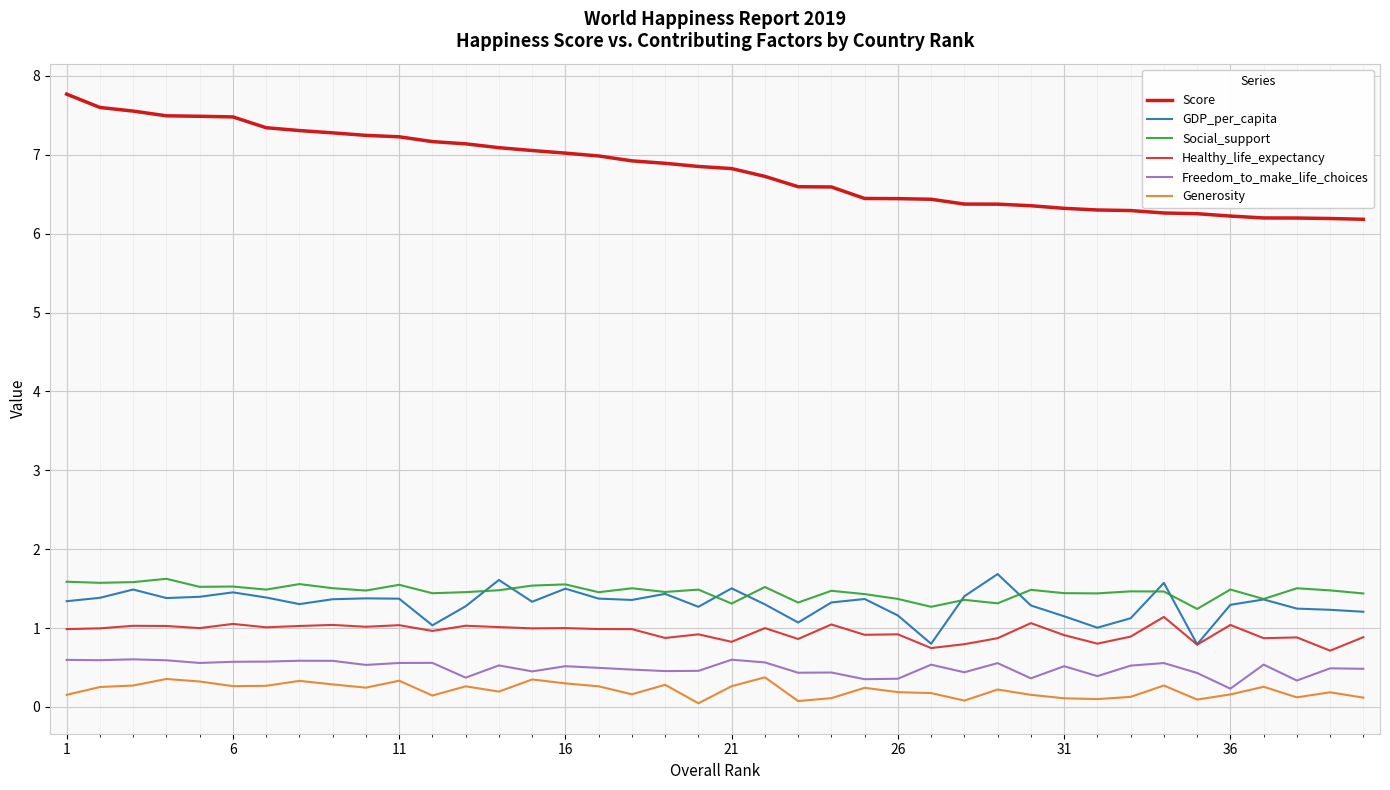

What is the highest value of the GDP_per_capita series?

1.7